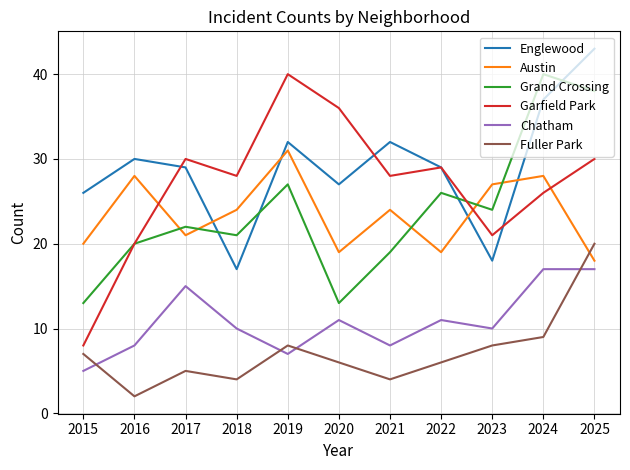

Reading left to right, extract all data points from this chart.

Englewood: 26	30	29	17	32	27	32	29	18	37	43
Austin: 20	28	21	24	31	19	24	19	27	28	18
Grand Crossing: 13	20	22	21	27	13	19	26	24	40	38
Garfield Park: 8	20	30	28	40	36	28	29	21	26	30
Chatham: 5	8	15	10	7	11	8	11	10	17	17
Fuller Park: 7	2	5	4	8	6	4	6	8	9	20